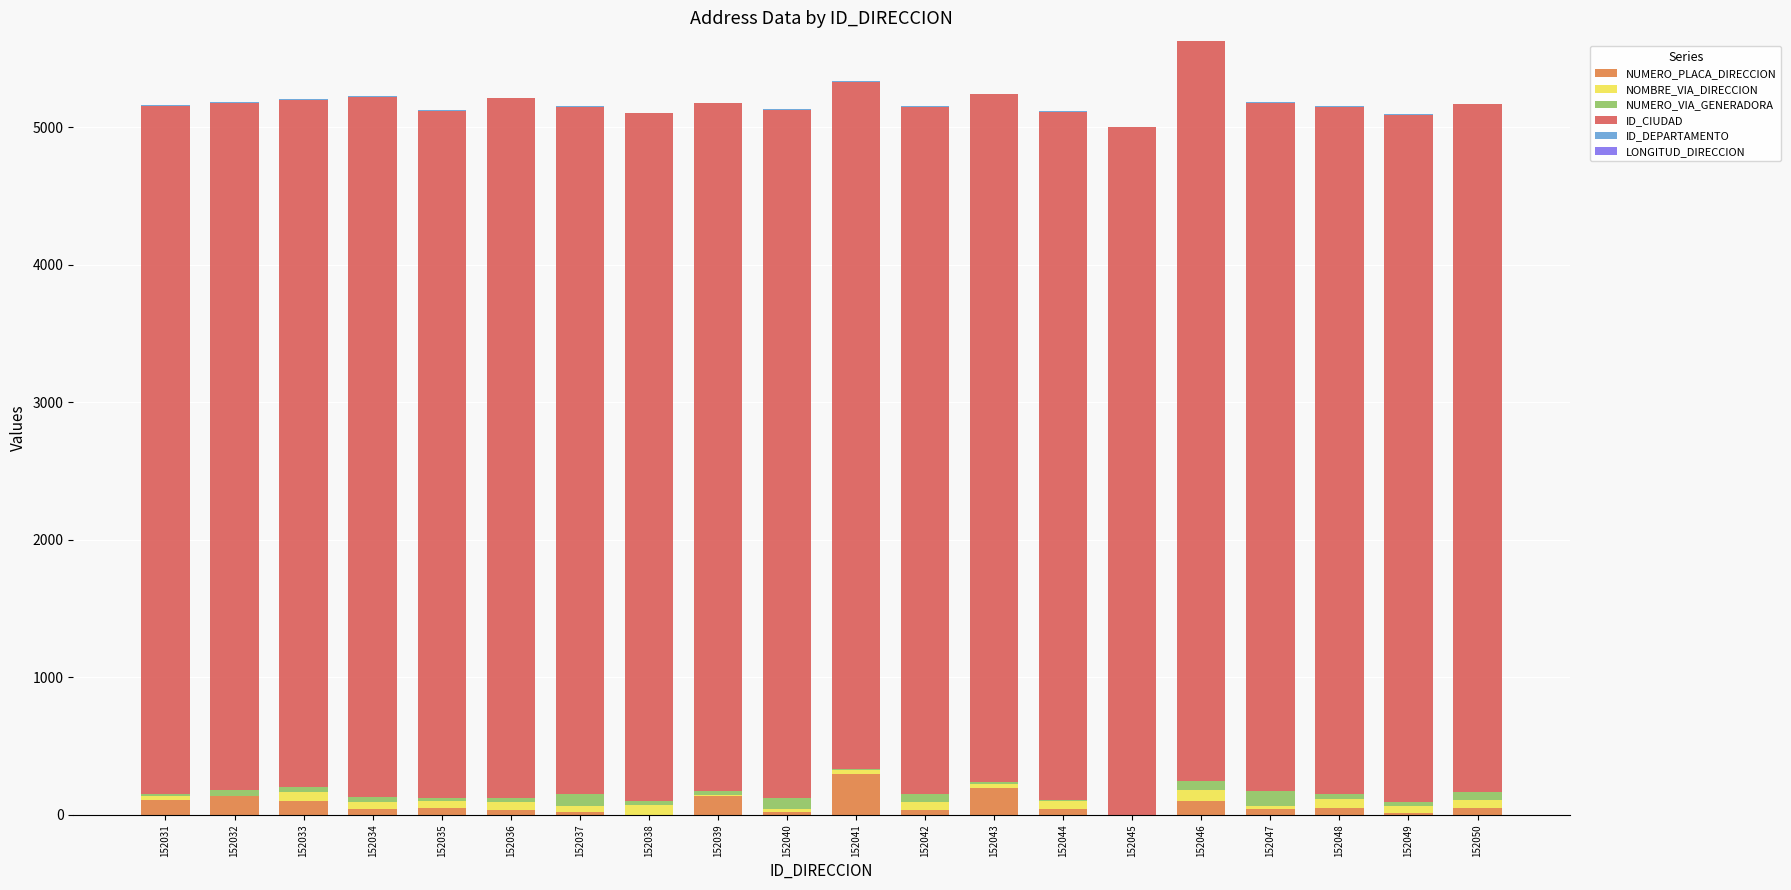

What is the maximum value for NUMERO_PLACA_DIRECCION?

295